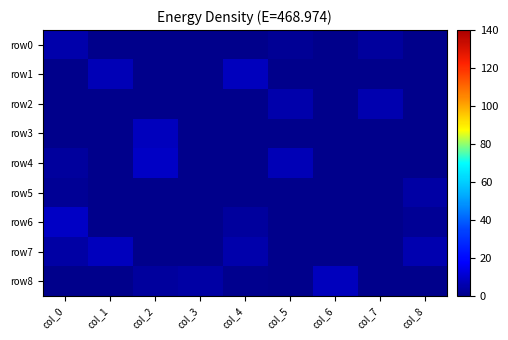

Reading left to right, what are all the values shown in this chart?

row0: col_0=5	col_1=0	col_2=0	col_3=0	col_4=0	col_5=2	col_6=0	col_7=3	col_8=0
row1: col_0=0	col_1=7	col_2=0	col_3=0	col_4=8	col_5=0	col_6=0	col_7=0	col_8=0
row2: col_0=0	col_1=0	col_2=0	col_3=0	col_4=0	col_5=5	col_6=0	col_7=6	col_8=0
row3: col_0=0	col_1=0	col_2=8	col_3=0	col_4=0	col_5=0	col_6=0	col_7=0	col_8=0
row4: col_0=3	col_1=0	col_2=9	col_3=0	col_4=0	col_5=7	col_6=0	col_7=0	col_8=0
row5: col_0=2	col_1=0	col_2=0	col_3=0	col_4=0	col_5=0	col_6=0	col_7=0	col_8=4
row6: col_0=9	col_1=0	col_2=0	col_3=0	col_4=3	col_5=0	col_6=0	col_7=0	col_8=2
row7: col_0=4	col_1=8	col_2=0	col_3=0	col_4=5	col_5=0	col_6=0	col_7=0	col_8=6
row8: col_0=0	col_1=0	col_2=3	col_3=4	col_4=1	col_5=0	col_6=8	col_7=0	col_8=0